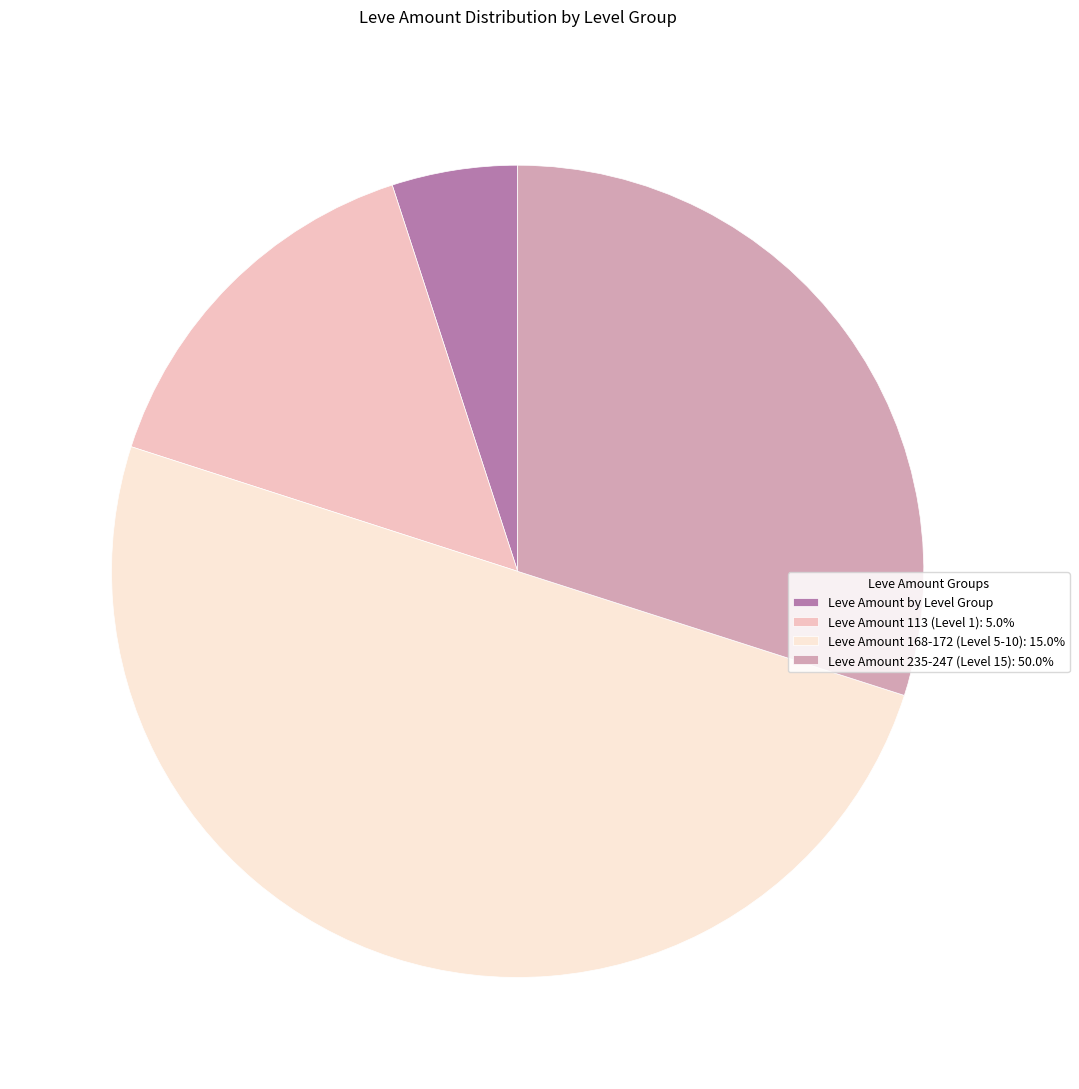

Combined, do Leve Amount 235-247 (Level 15): 50.0% and Leve Amount by Level Group account for over 50%?

No